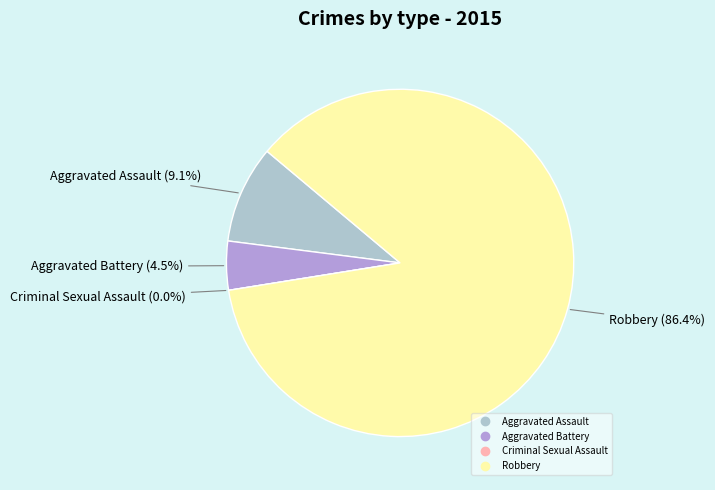

Which category has the smallest portion of the pie?

Criminal Sexual Assault